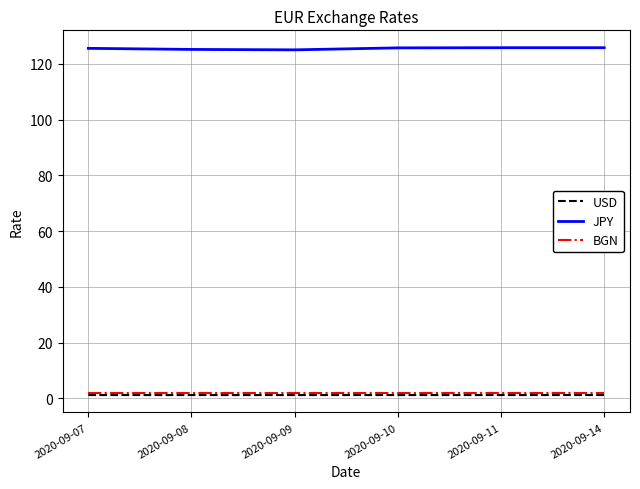

The USD series shows 1.2 at 2020-09-09. True or false?

True